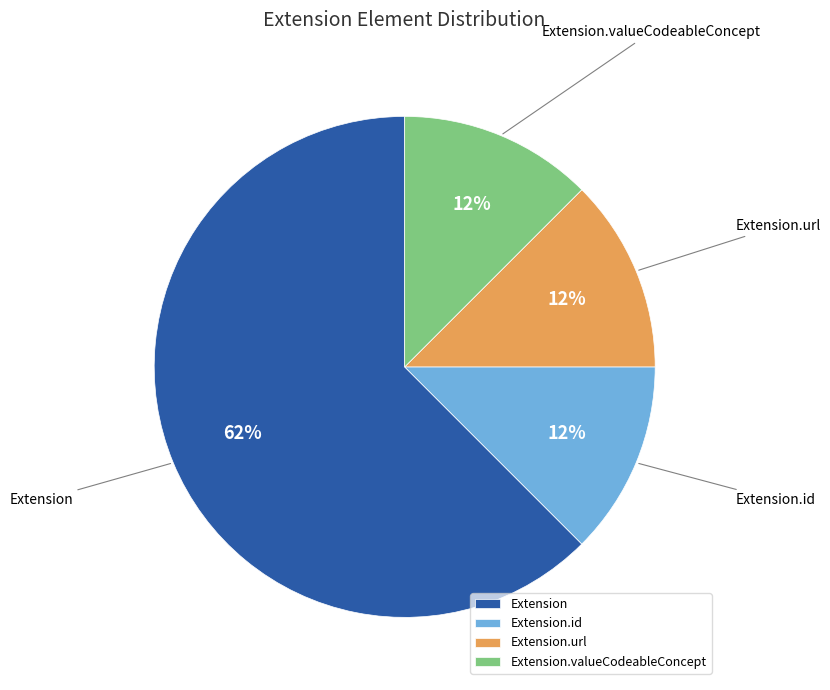

Which slice is the largest?

Extension